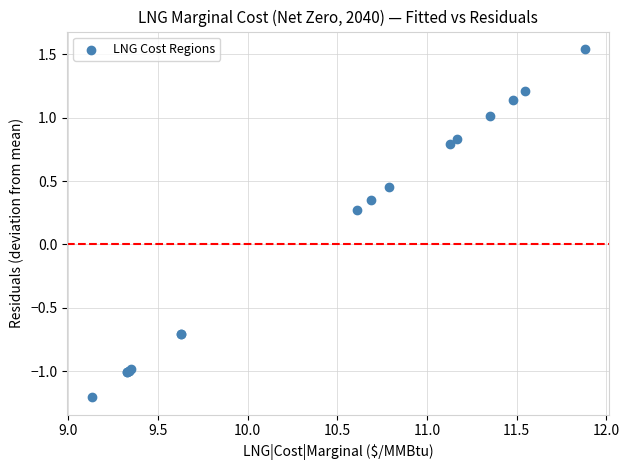

What Y value in the scatter plot is closest to 0?

0.3